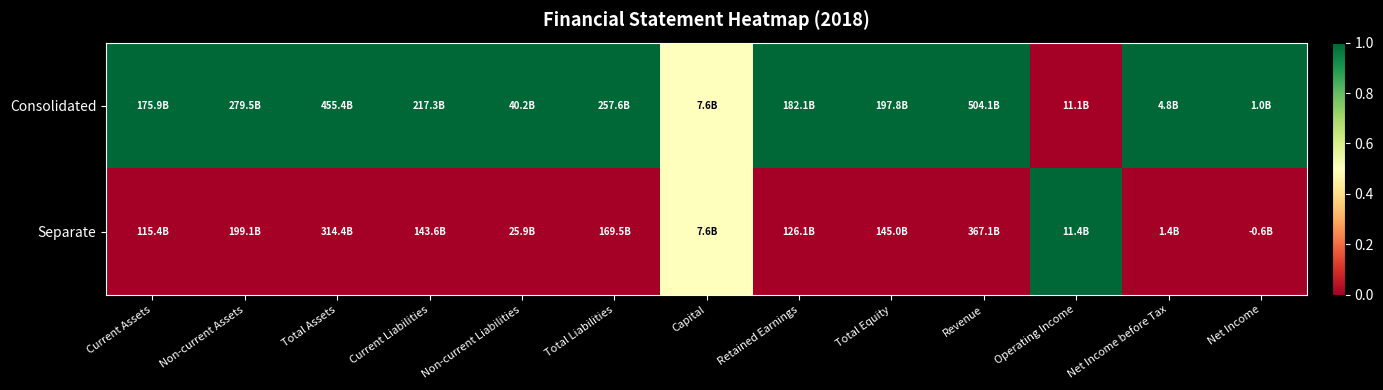

Which has a higher value, Total Liabilities or Operating Income?

Total Liabilities